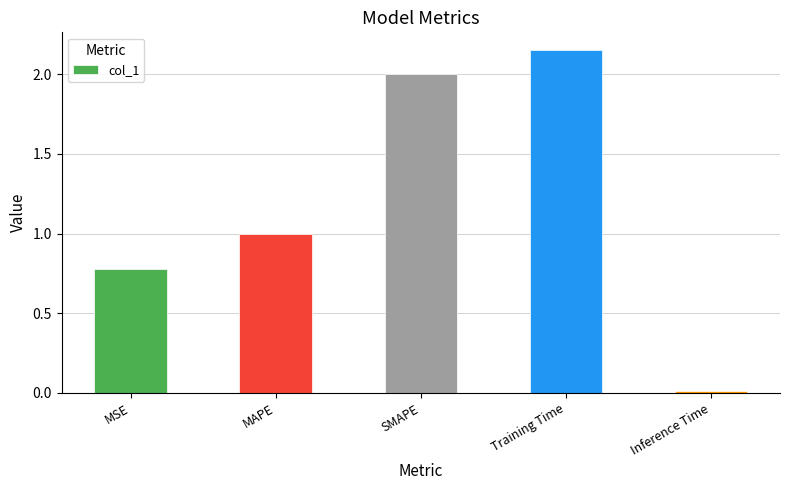

Are the bars horizontal?

No